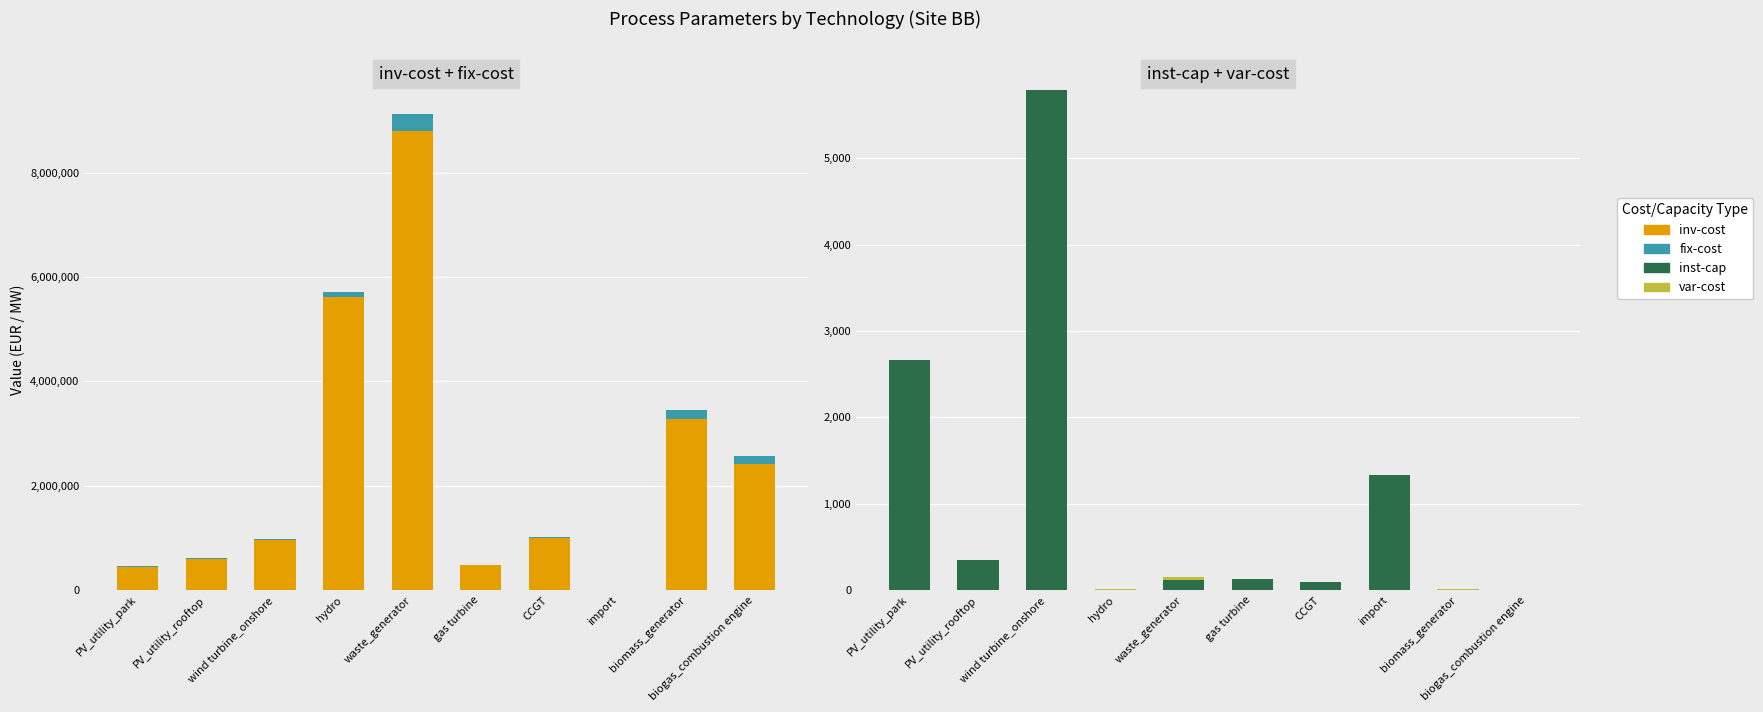

What position from the left is hydro?

4